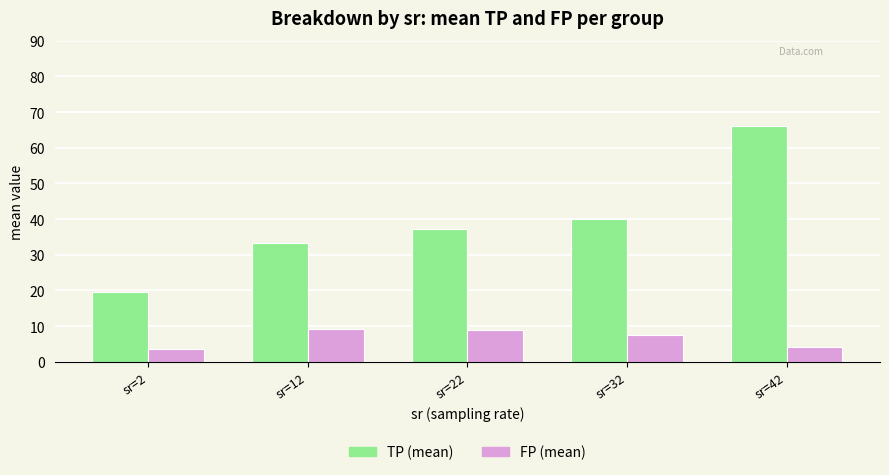

The TP (mean) series shows 39.9 at sr=32. True or false?

True